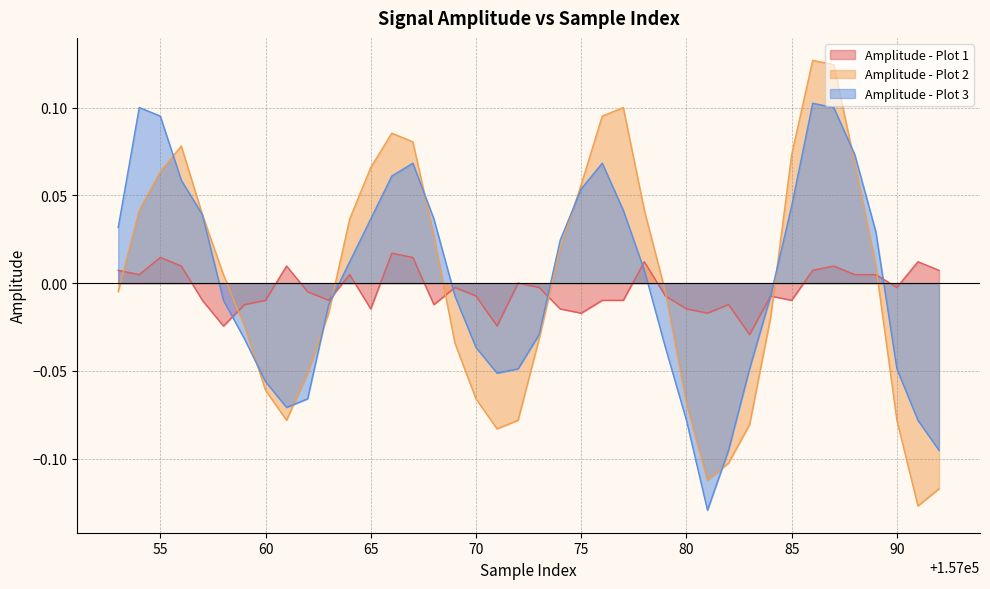

List the series in order of their overall mean, lowest first.

Amplitude - Plot 1, Amplitude - Plot 2, Amplitude - Plot 3